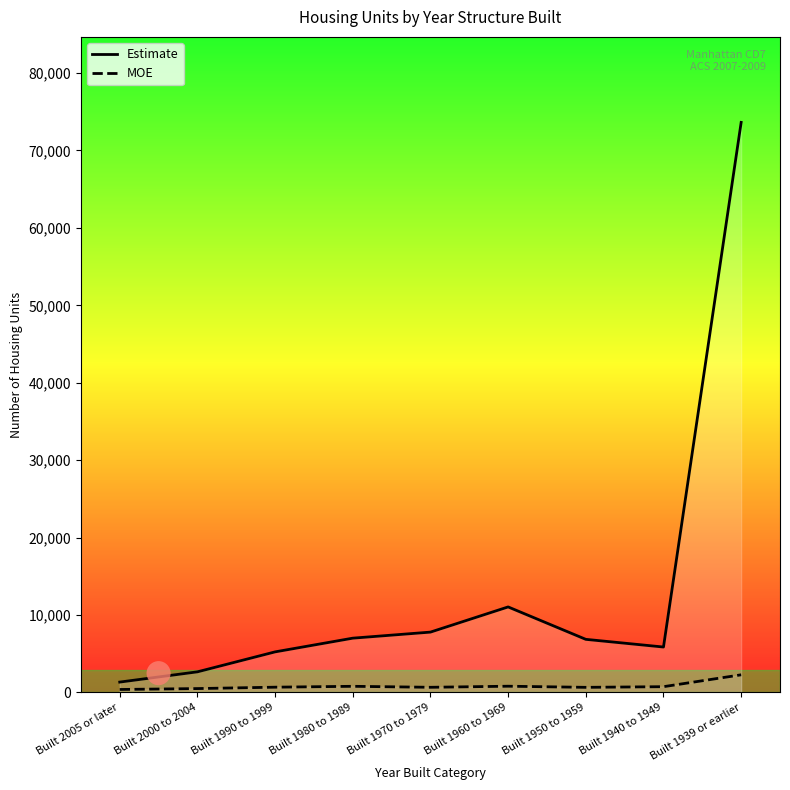

What are all the series names shown in the legend?

Estimate, MOE